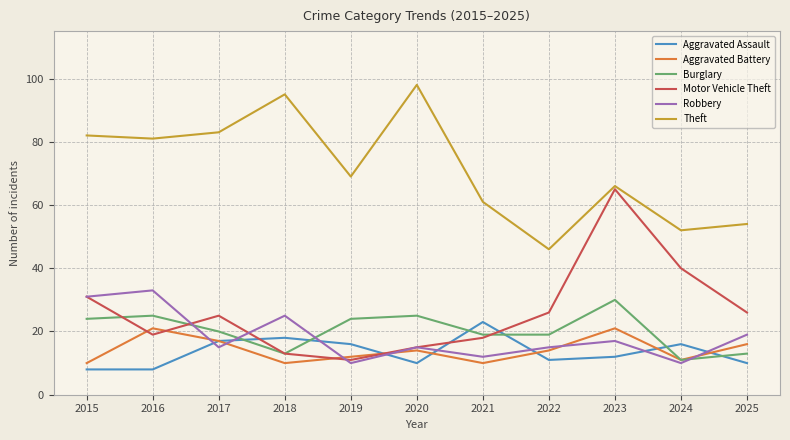

What is the minimum value shown in the chart?

8